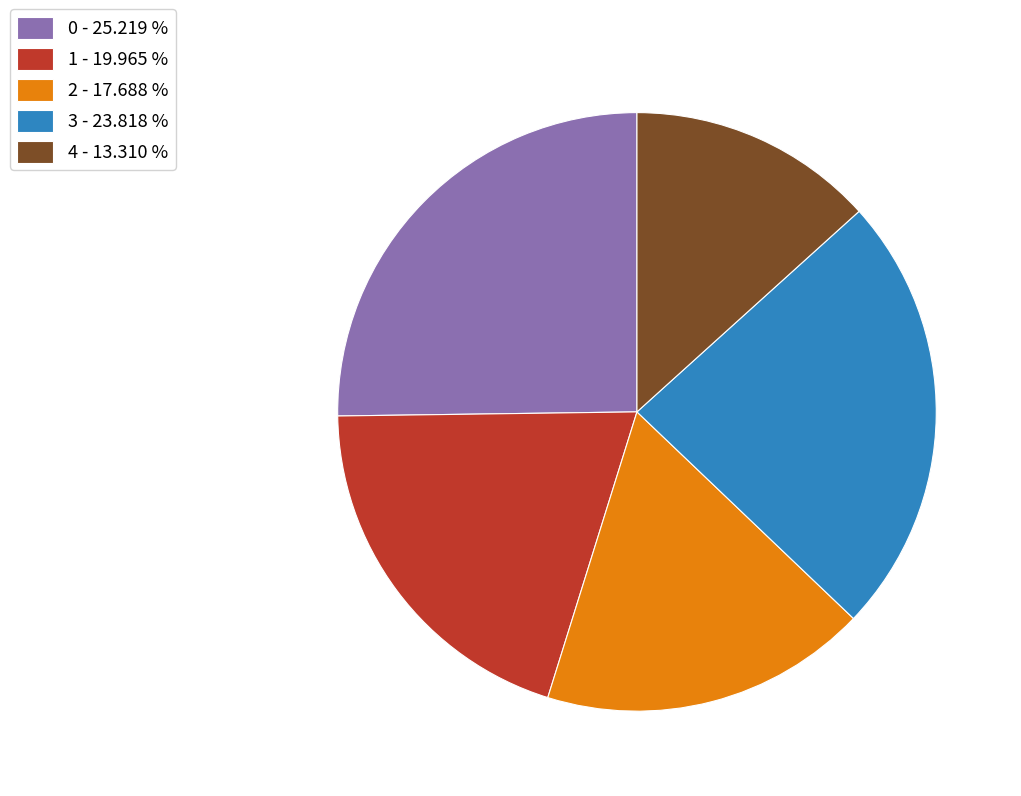

How many slices are in this pie chart?

5